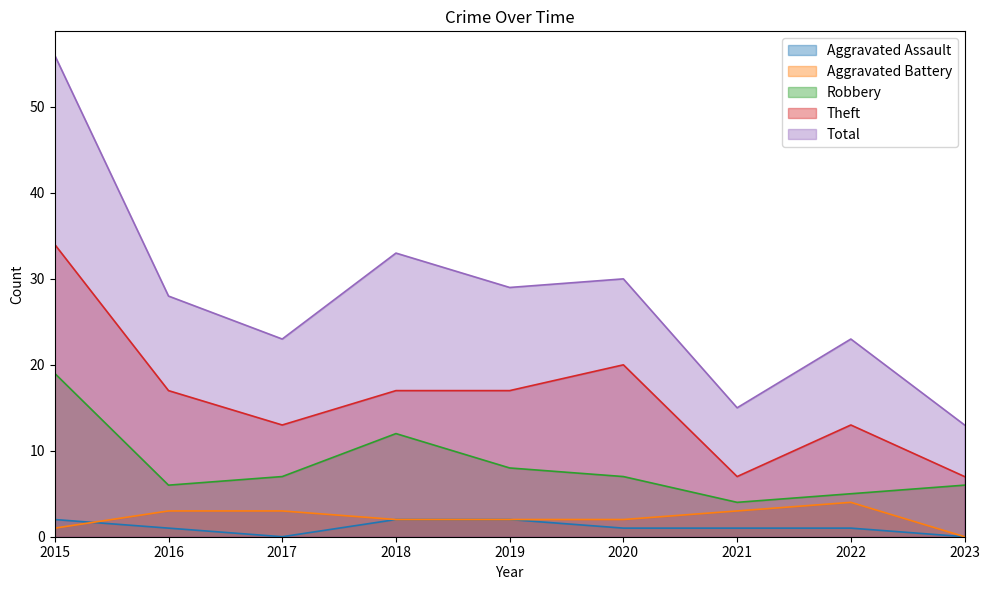

At 2015, list the series in order from smallest to largest.

Aggravated Battery, Aggravated Assault, Robbery, Theft, Total